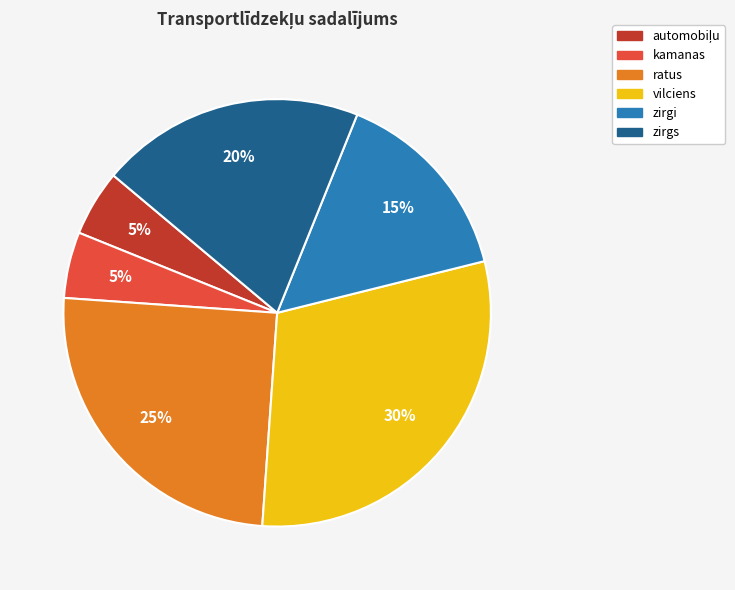

Is it true that kamanas is 19% of the pie?

False